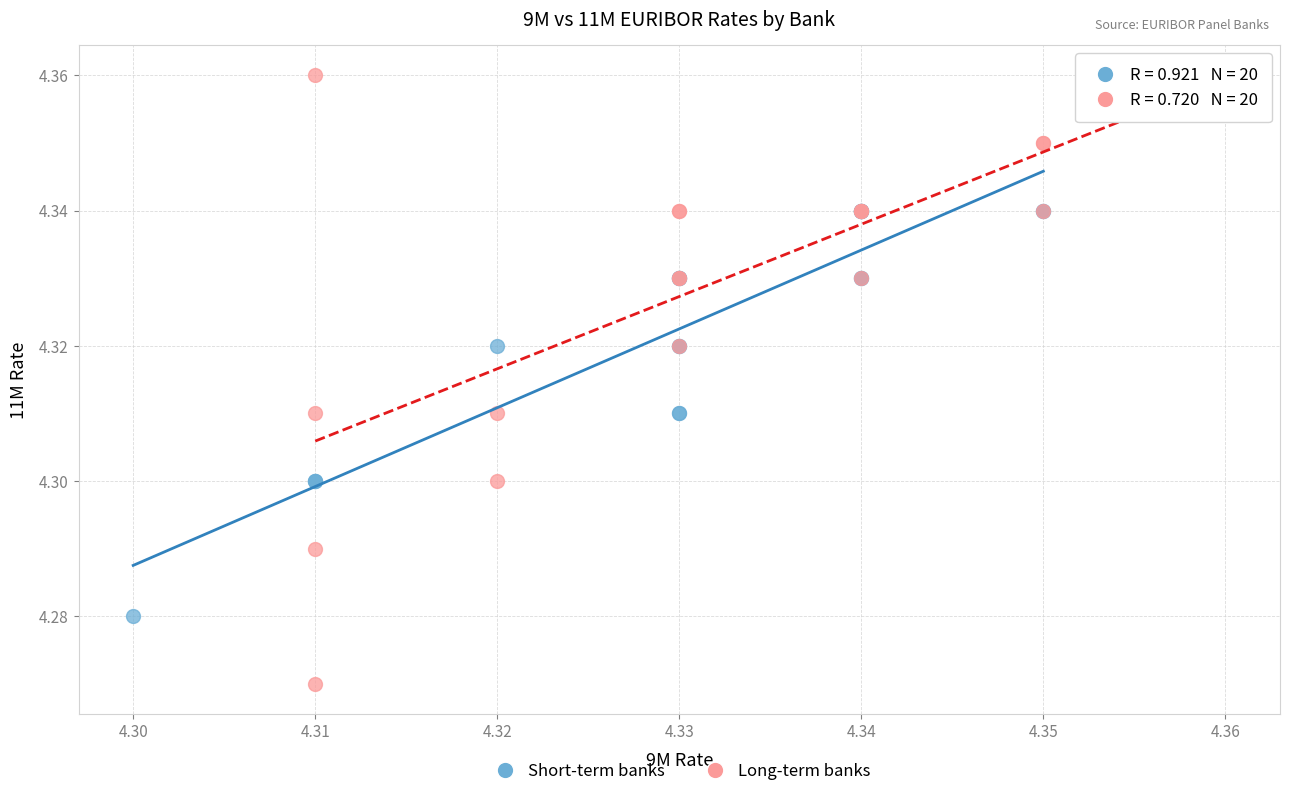

What are all the series names shown in the legend?

Short-term banks, Long-term banks